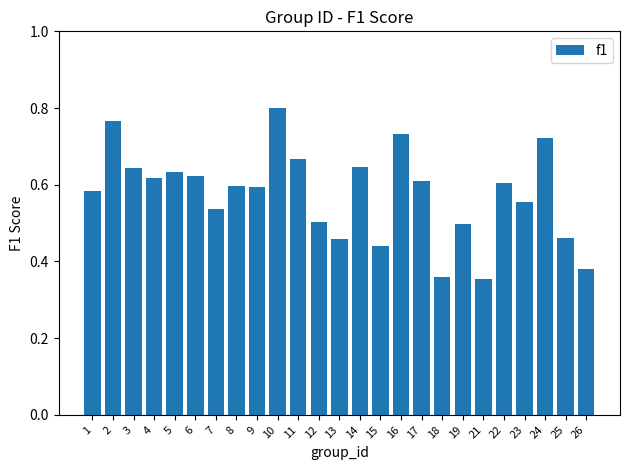

What is the sum of the values at 21 and 6?

1.0